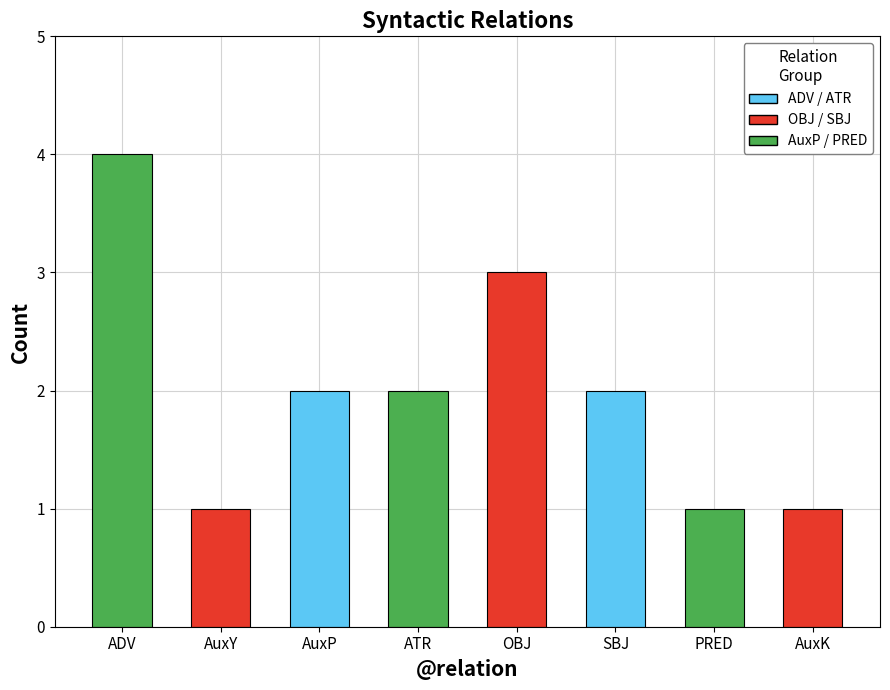

What is the maximum value shown in the chart?

4